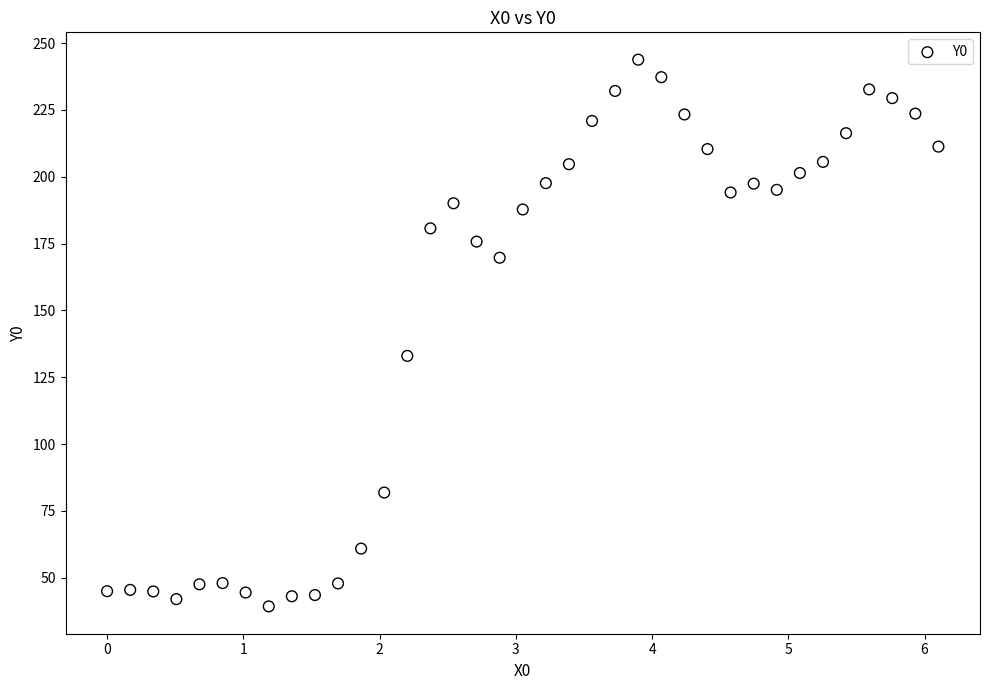

What Y value in the scatter plot is closest to 141?

133.0